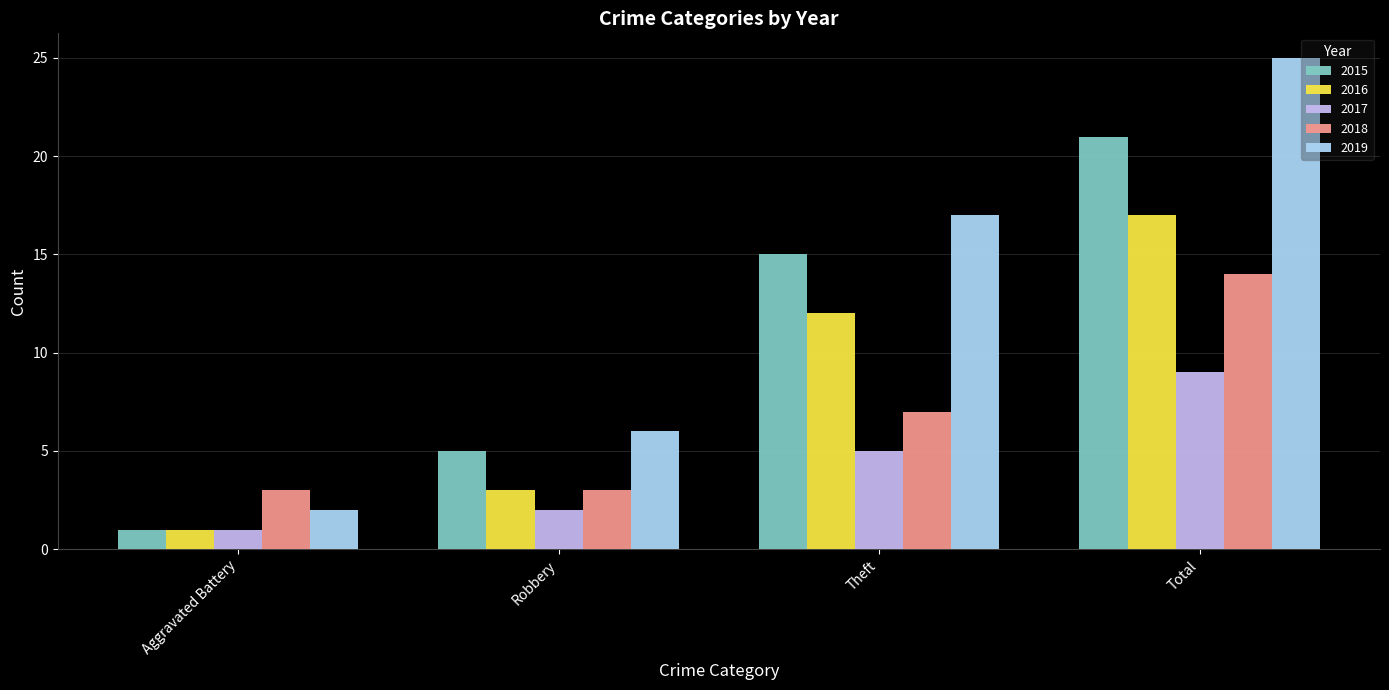

How many series are shown in this chart?

5